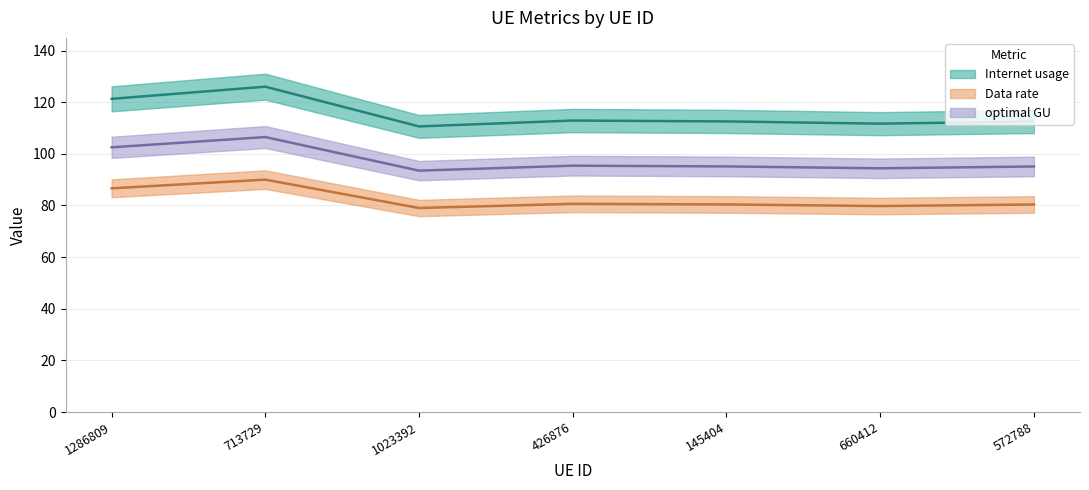

True or false: optimal GU and Data rate intersect in this chart.

False